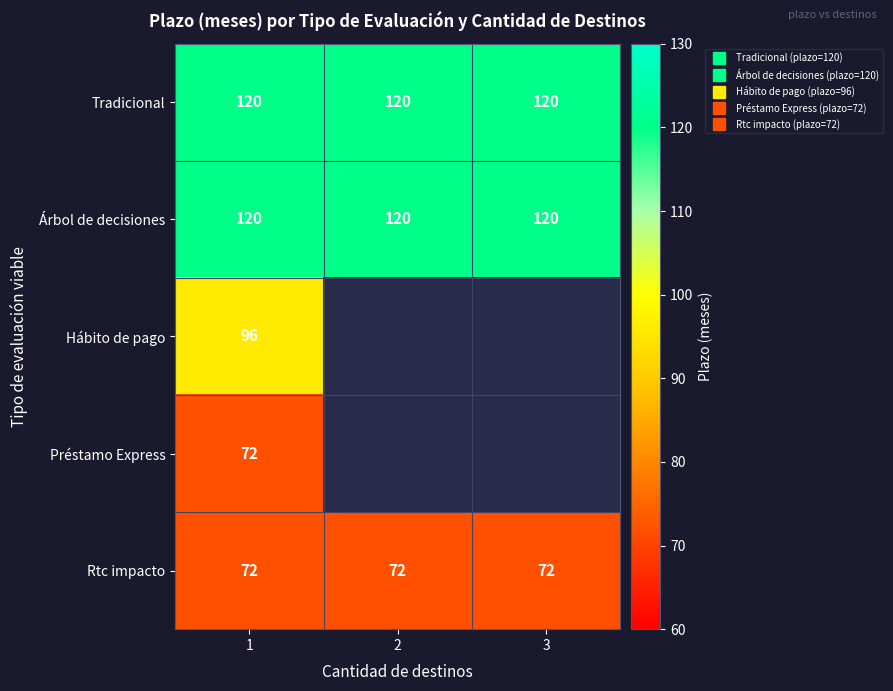

What is the greatest value displayed?

120.0